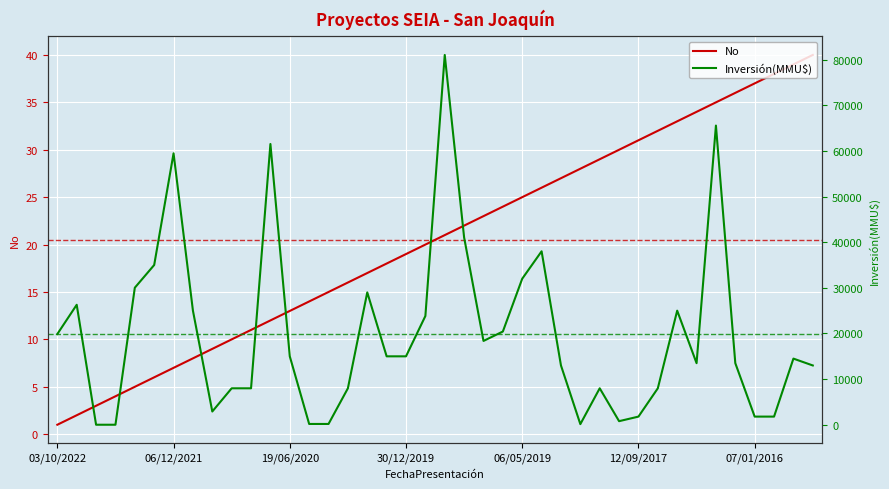

True or false: Inversión(MMU$) and No cross at least once.

False